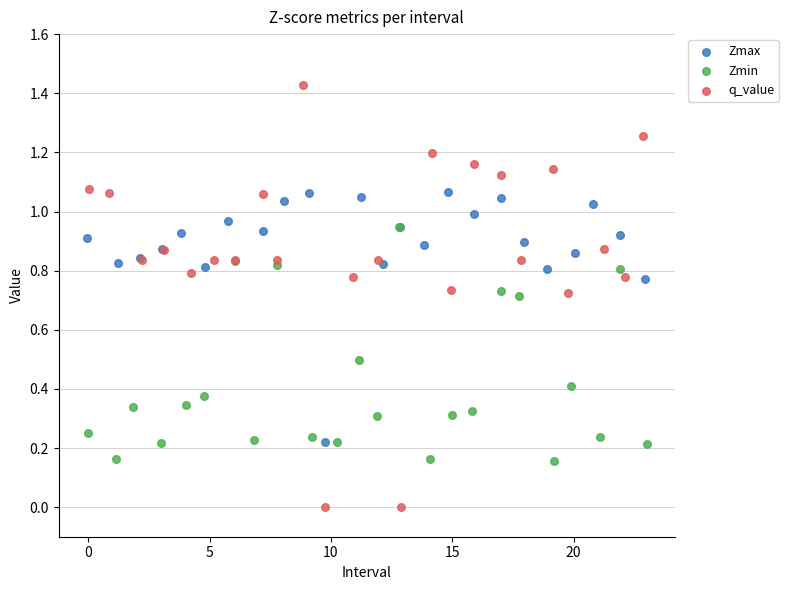

Which series has the widest spread of Y values?

q_value